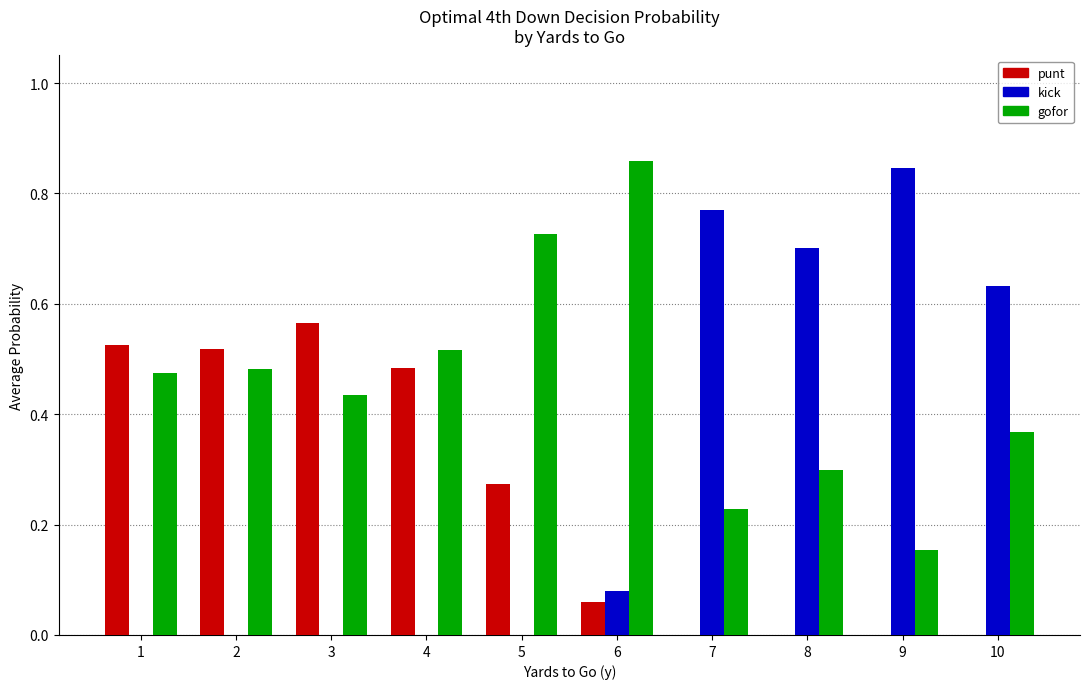

Is the value of kick at 1 greater than the value of gofor at 8?

No